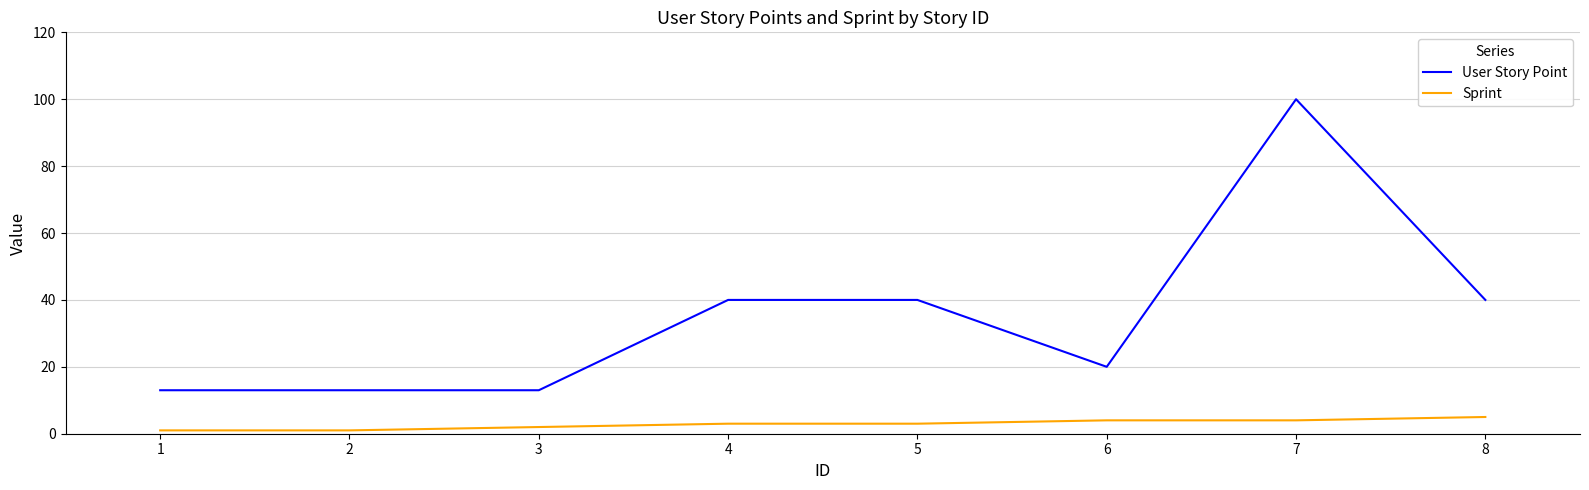

True or false: Sprint and User Story Point cross at least once.

False